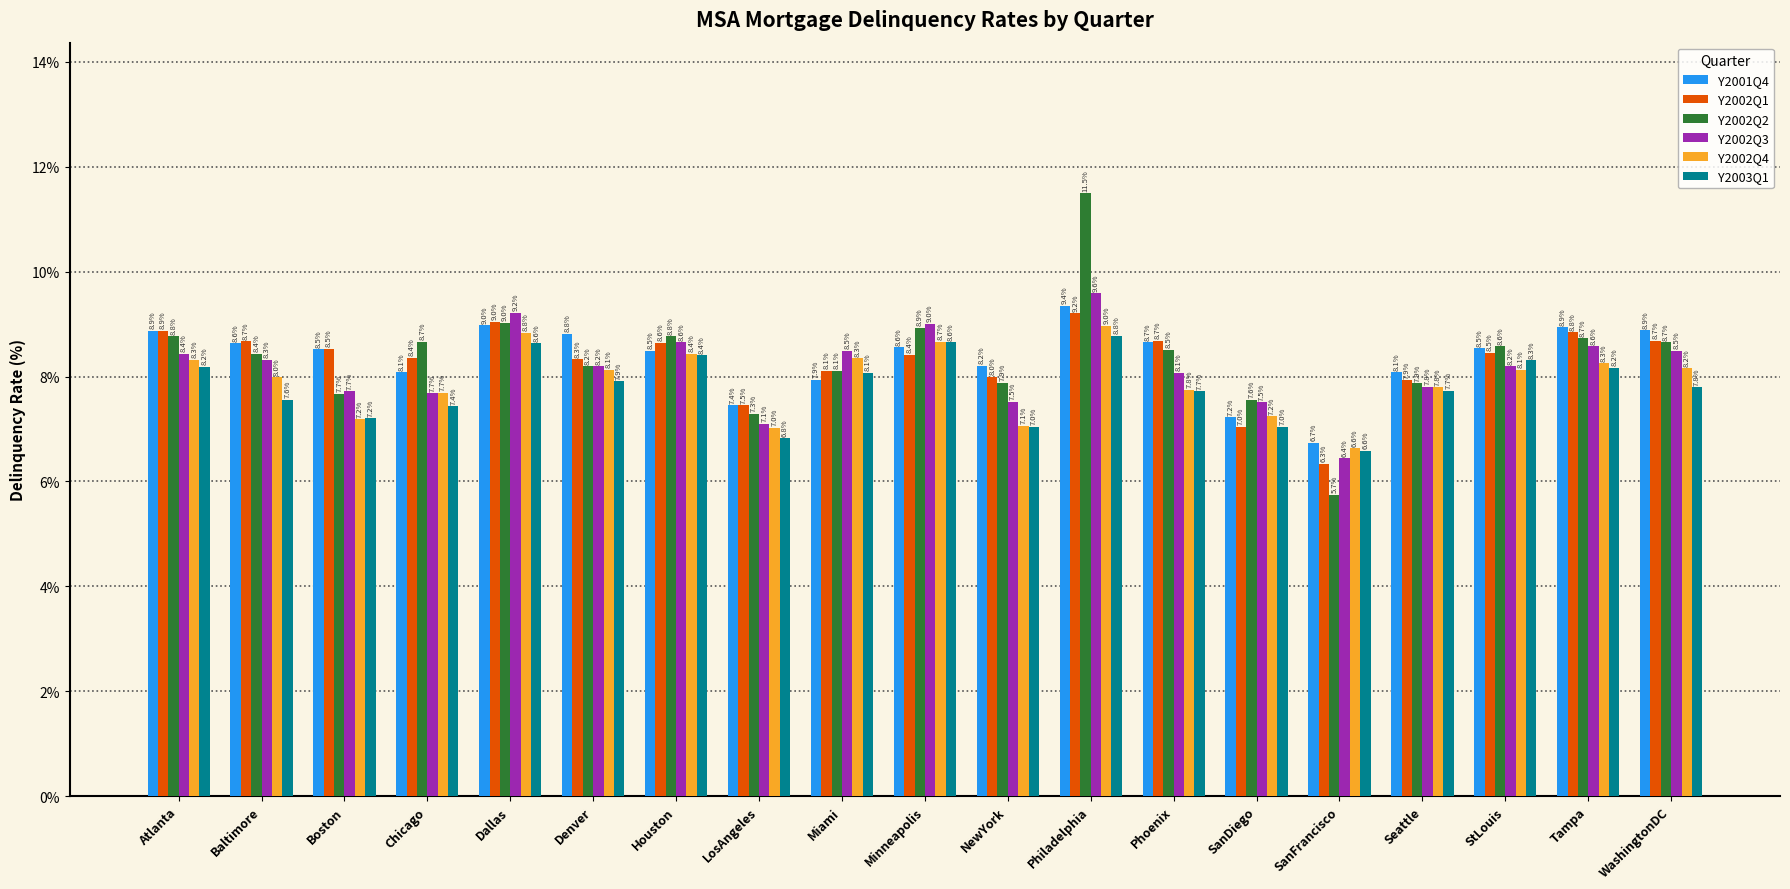

The value of Y2003Q1 at LosAngeles is 10.5. True or false?

False